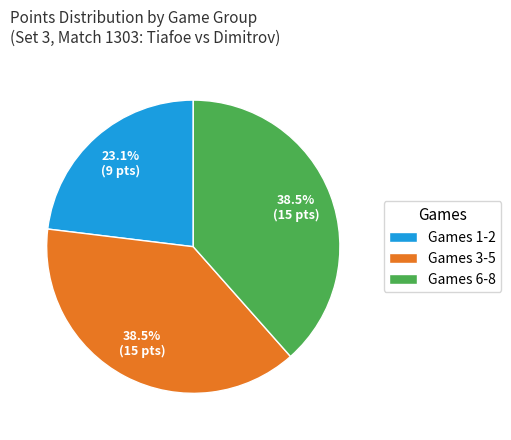

Which category has the smallest portion of the pie?

Games 1-2